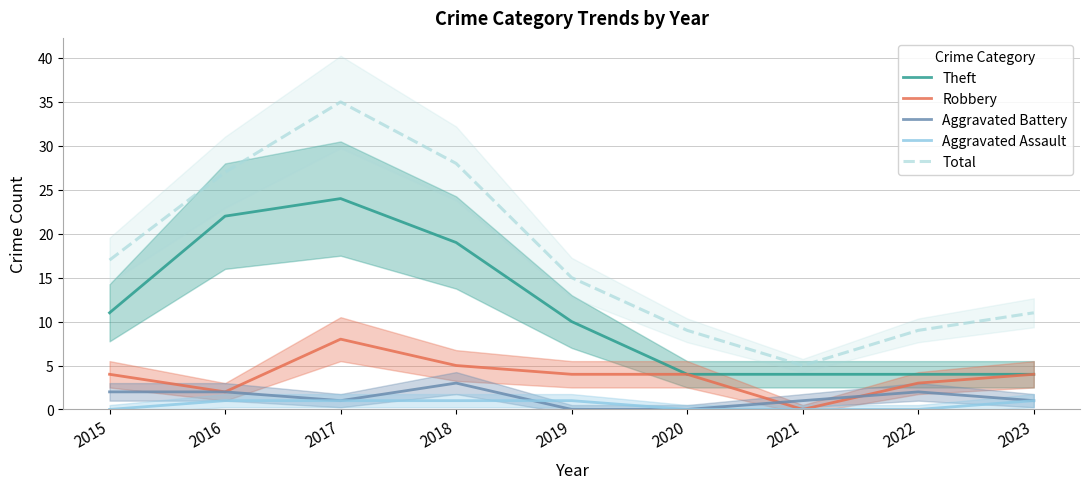

Is it true that Robbery equals 14 at 2017?

False